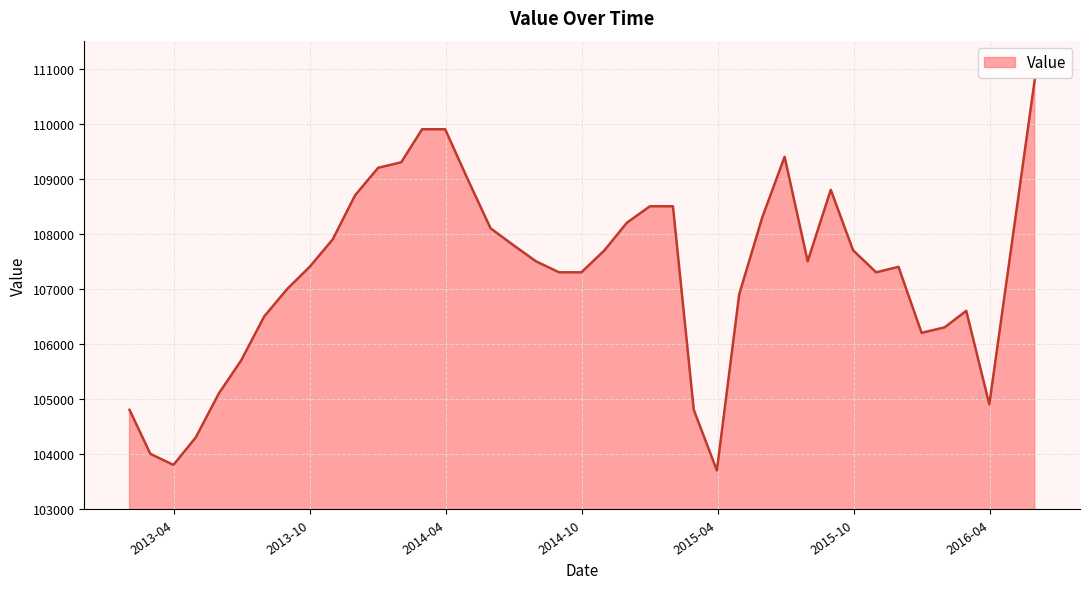

What is the difference between the maximum and minimum values?

7100